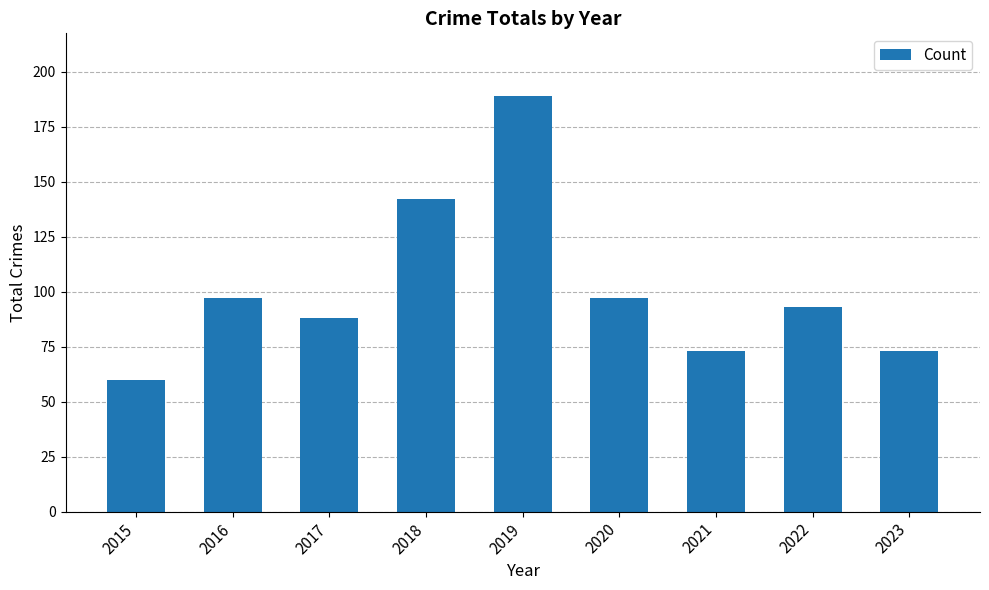

Reading right to left, extract all data points from this chart.

73	93	73	97	189	142	88	97	60